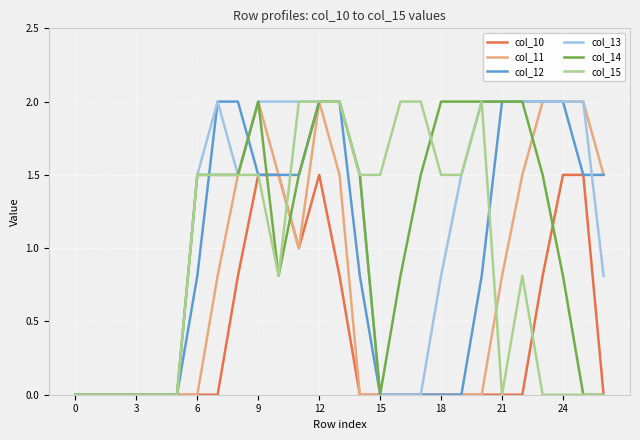

What is the maximum value shown in the chart?

2.0